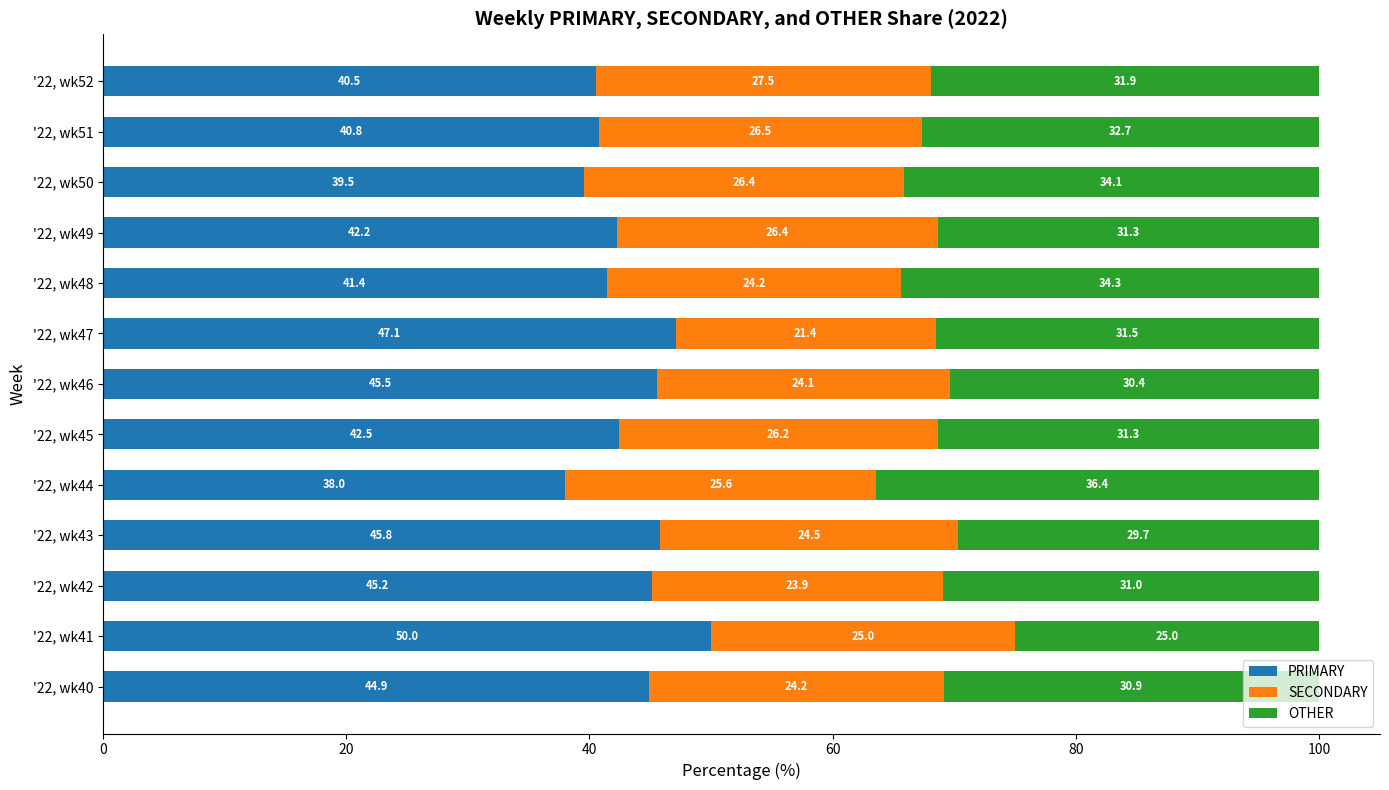

At which label does PRIMARY reach its peak?

'22, wk41